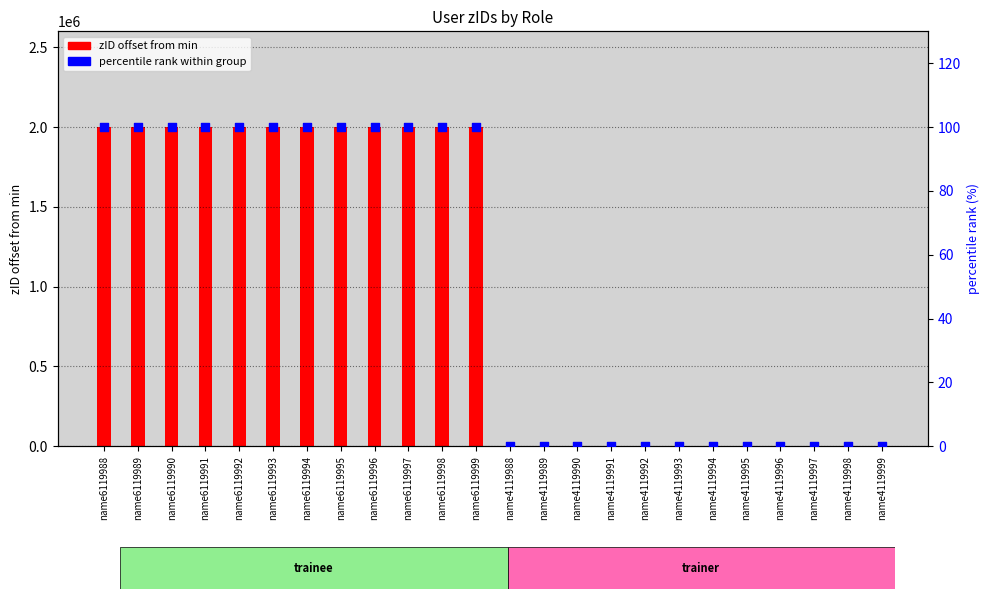

What are all the series names shown in the legend?

zID offset from min, percentile rank within group